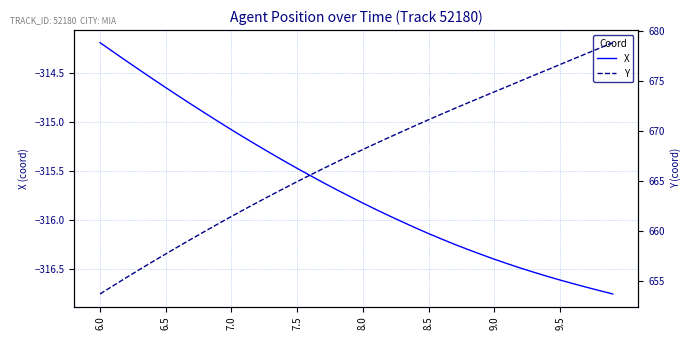

True or false: Y has more than 2 interior local peaks.

False